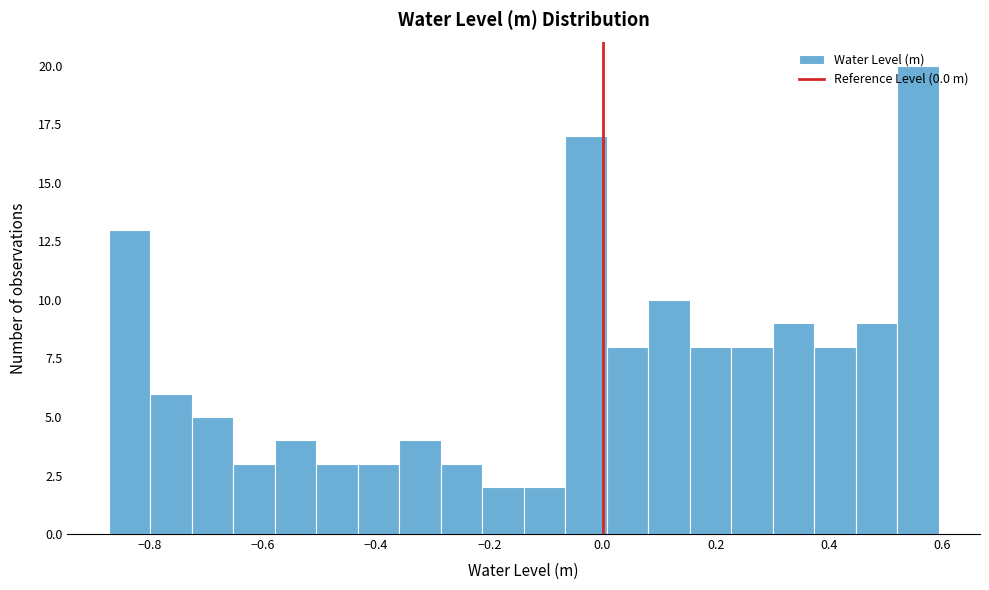

Around what value on the x-axis is the tallest bar? Give the approximate position of its centre, as read against the axis.

0.56